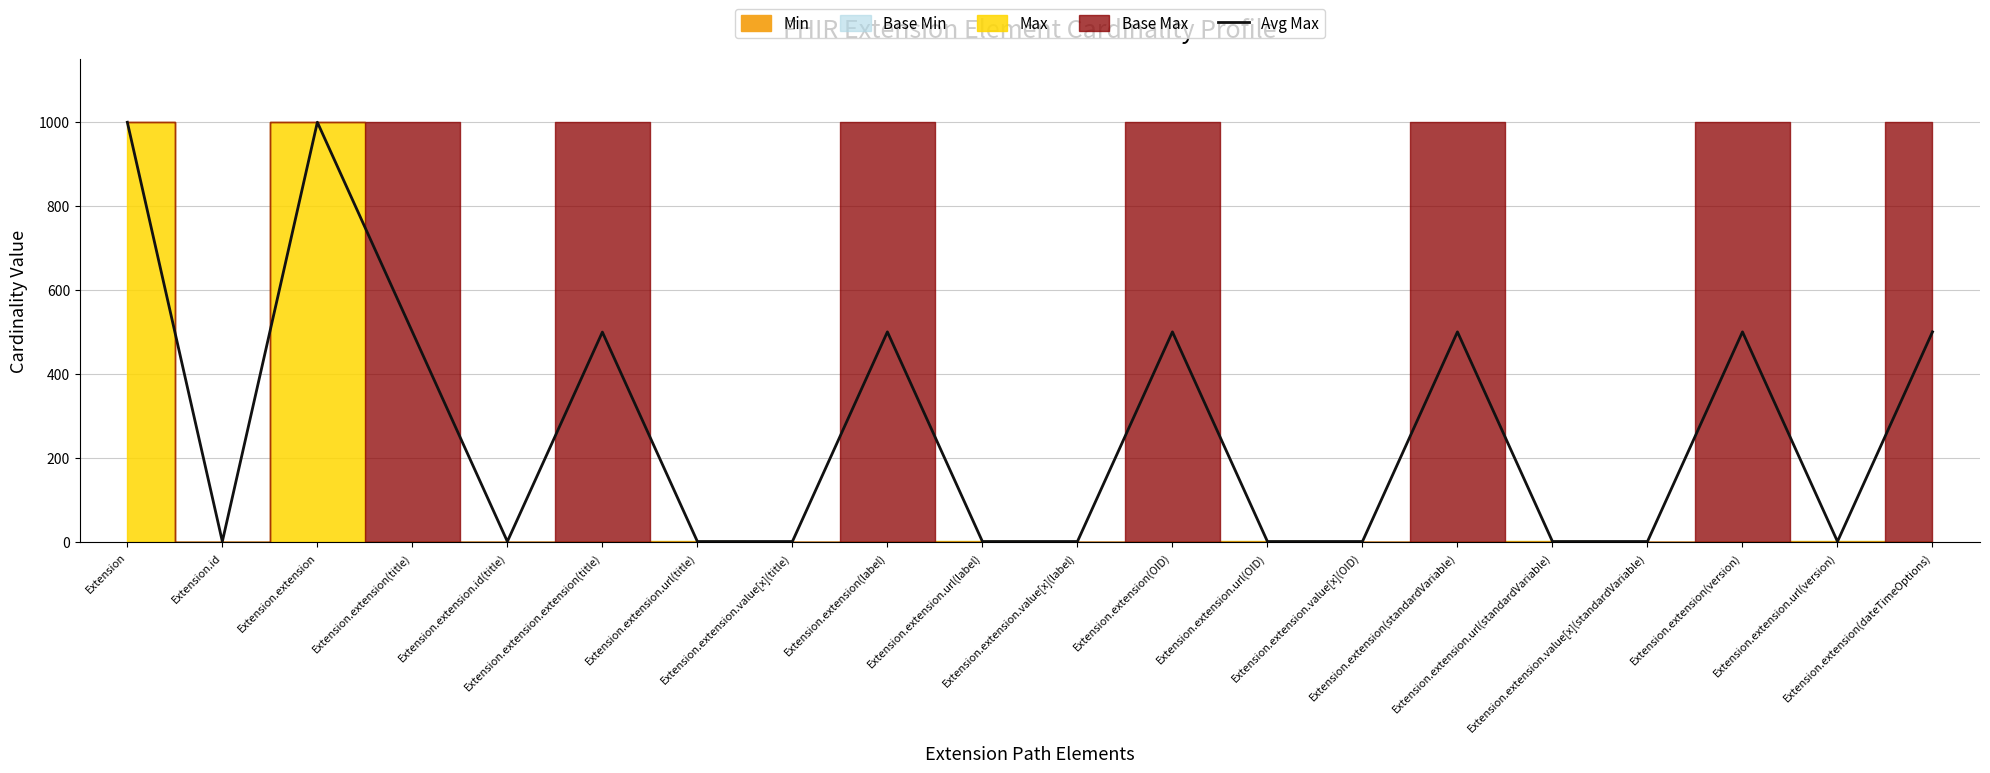

What is the difference between the maximum and second lowest values?

998.0